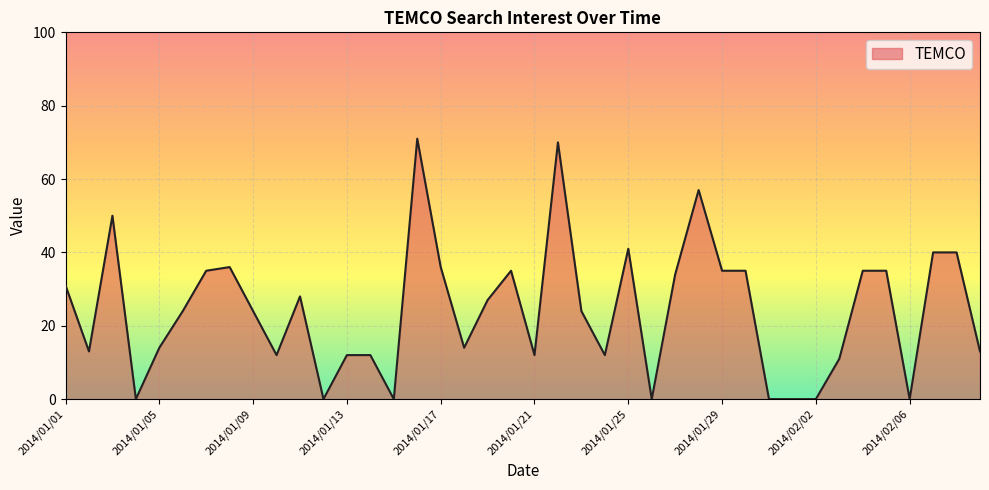

What is the greatest value displayed?

71